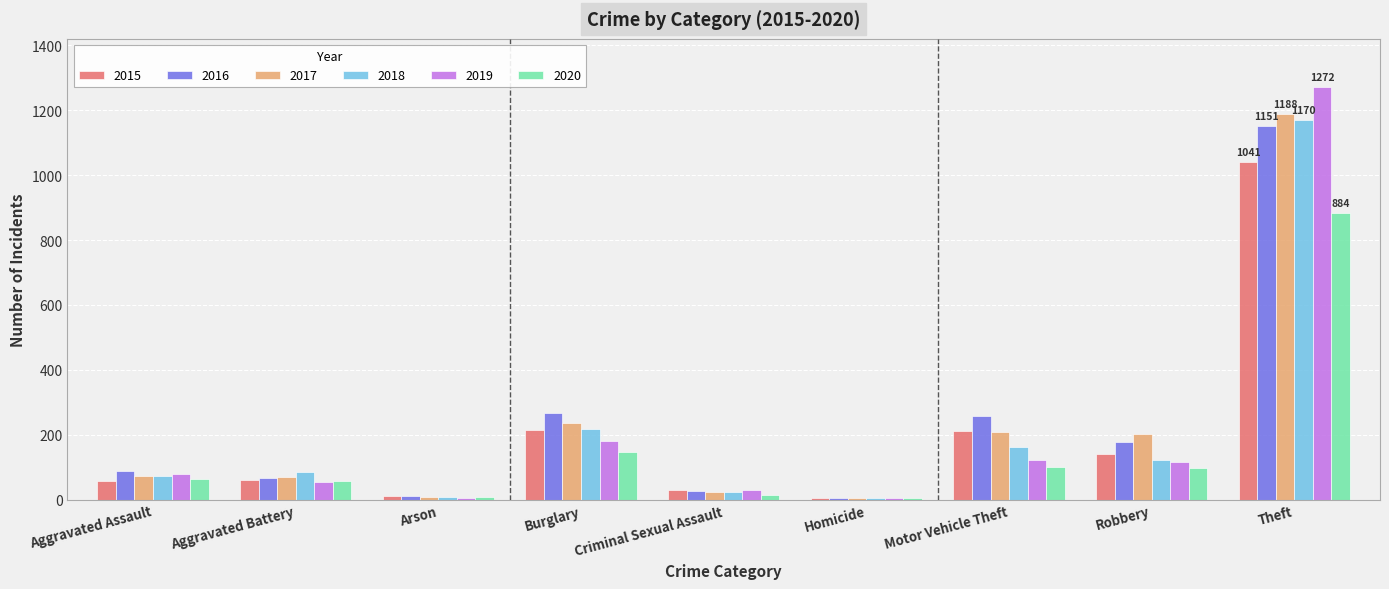

How many series are shown in this chart?

6